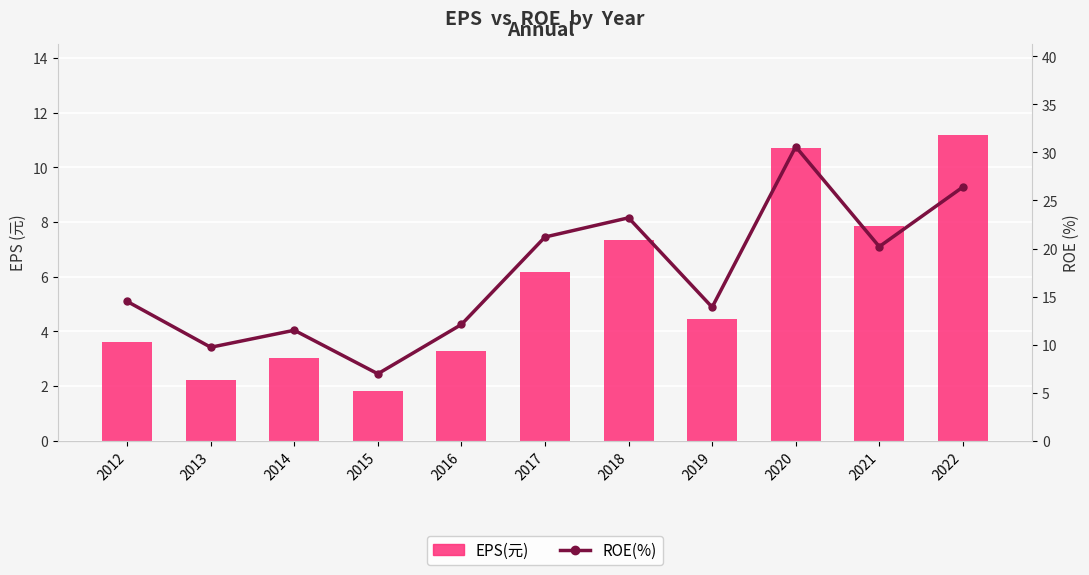

Is it true that EPS(元) equals 3.3 at 2016?

True